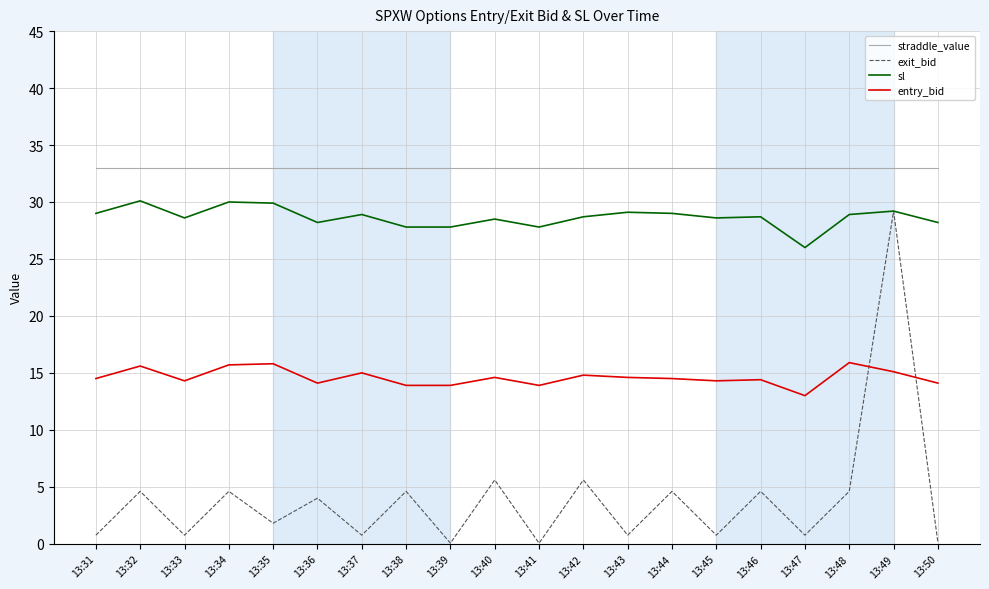

At 13:39, list the series in order from smallest to largest.

exit_bid, entry_bid, sl, straddle_value